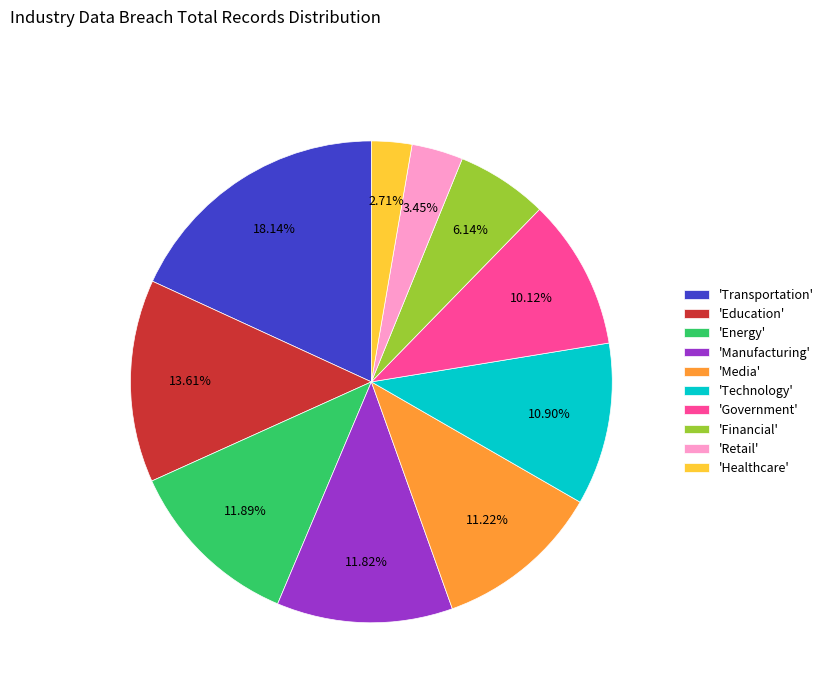

To the nearest percent, what is the average slice percentage?

10%